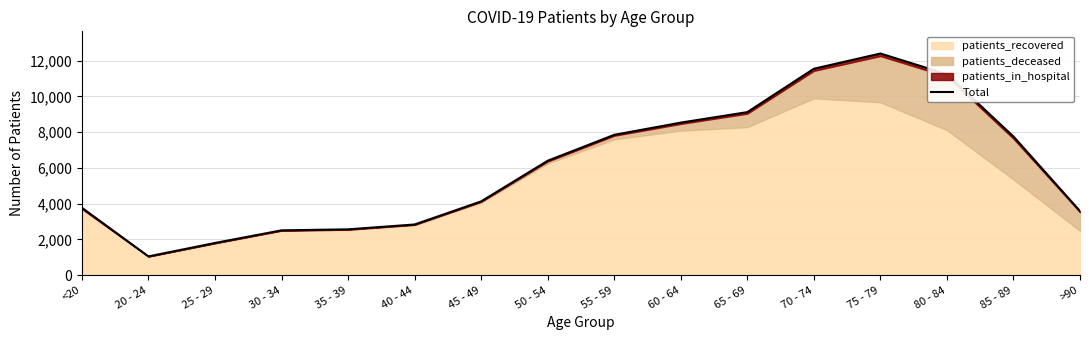

Is it true that the value at 50 - 54 is 2723?

False